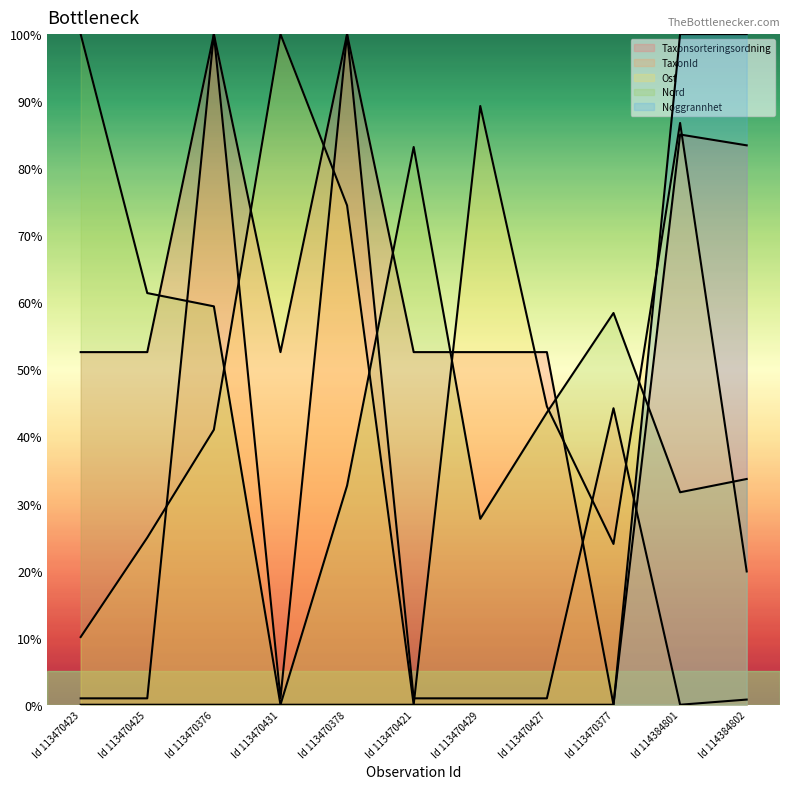

What is the label of the 5th point from the left?

Id 113470378